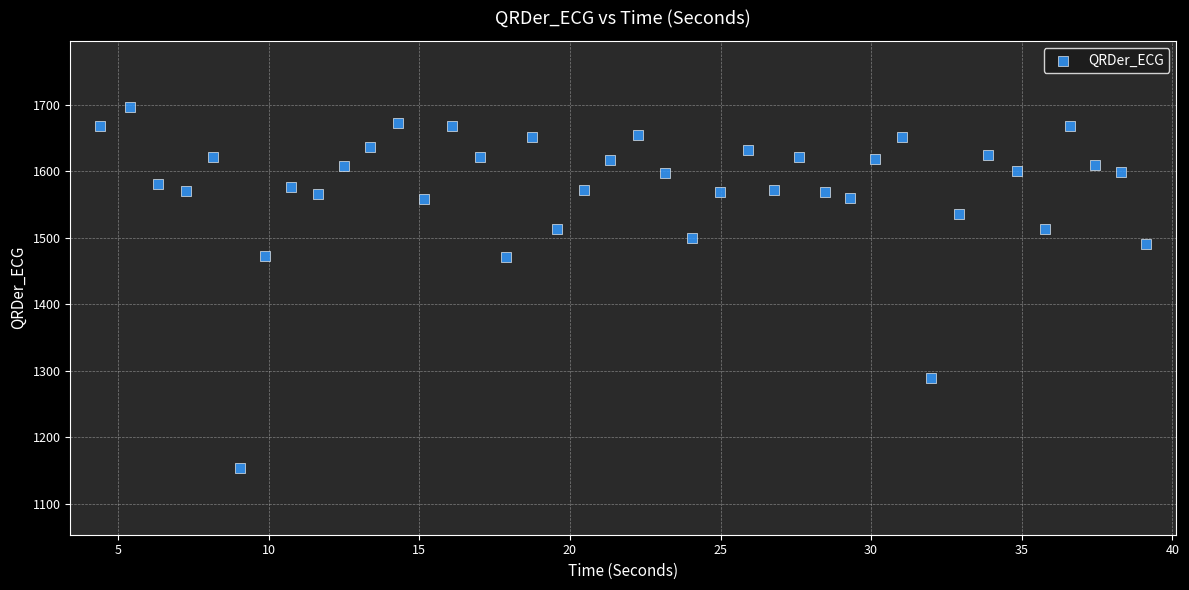

What is the range of Y values (max minus min)?

542.7